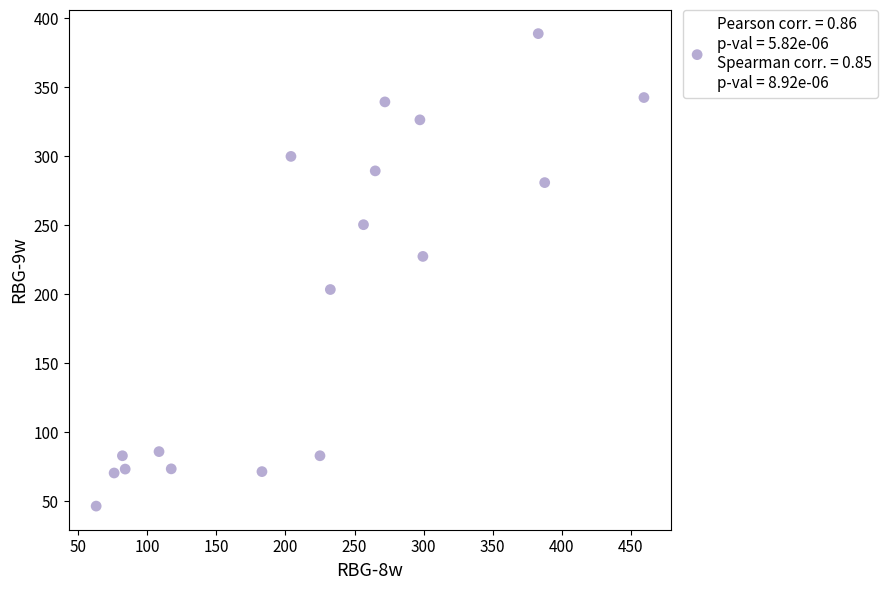

What is the range of Y values (max minus min)?

342.5